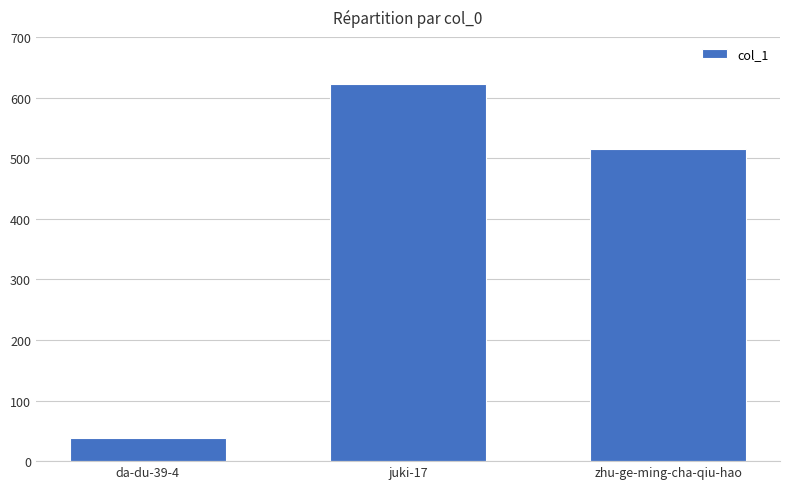

What is the change in value from juki-17 to zhu-ge-ming-cha-qiu-hao?

-107